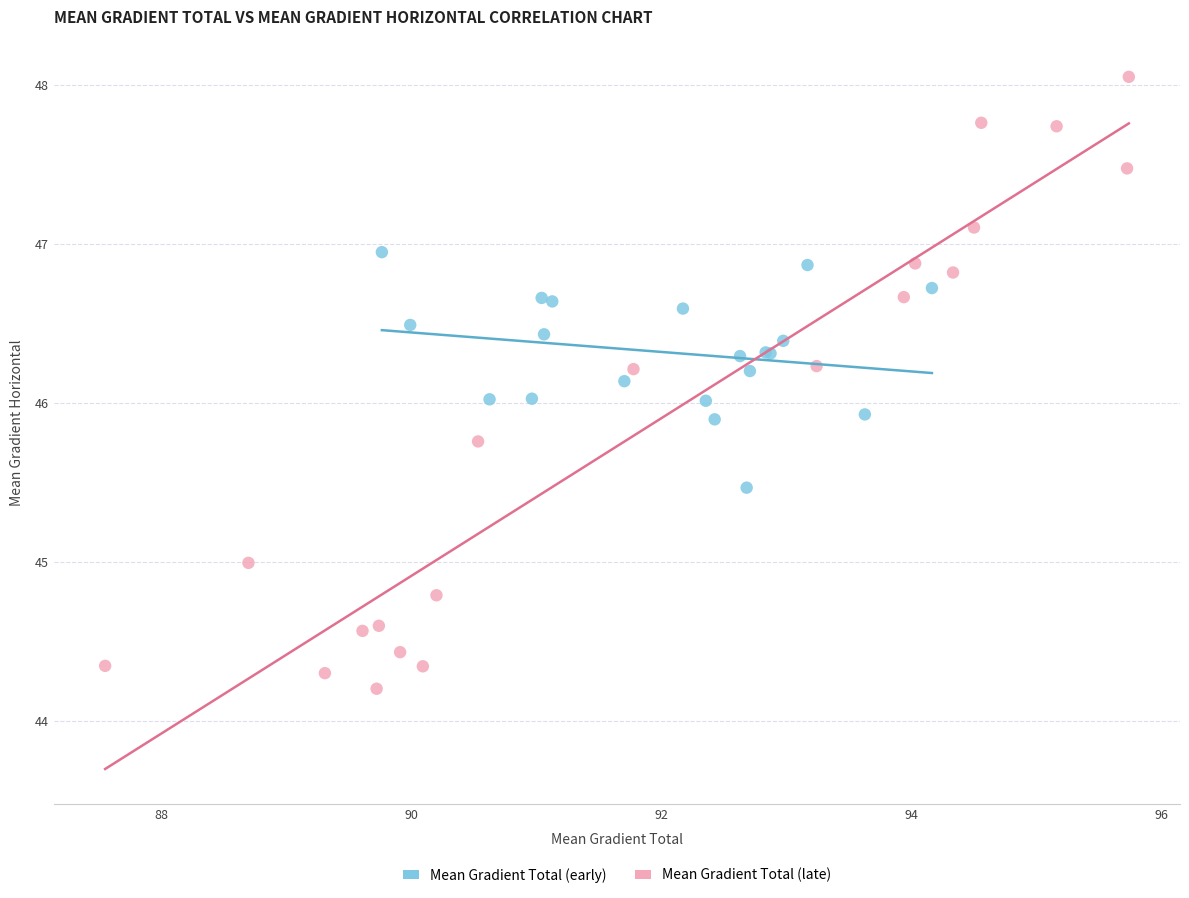

Which series has the largest Y range (max minus min)?

Mean Gradient Total (late)